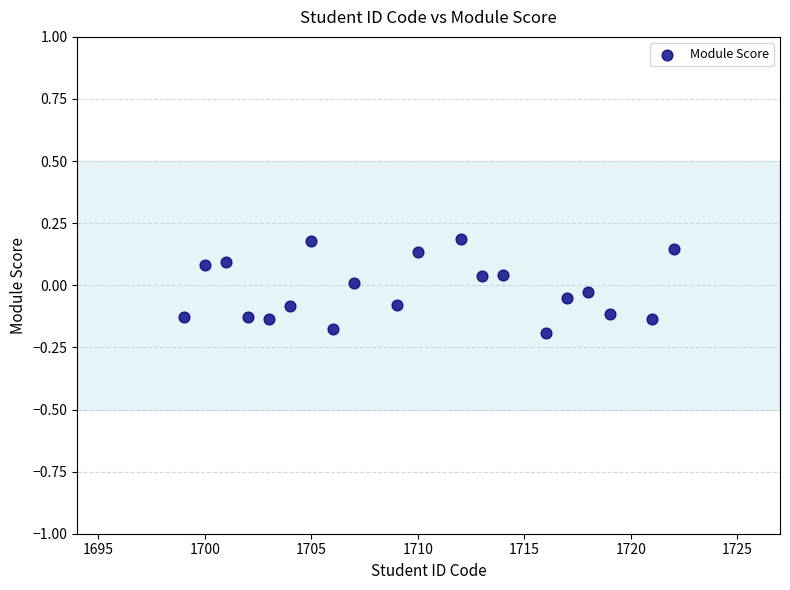

What is the range of Y values (max minus min)?

0.4